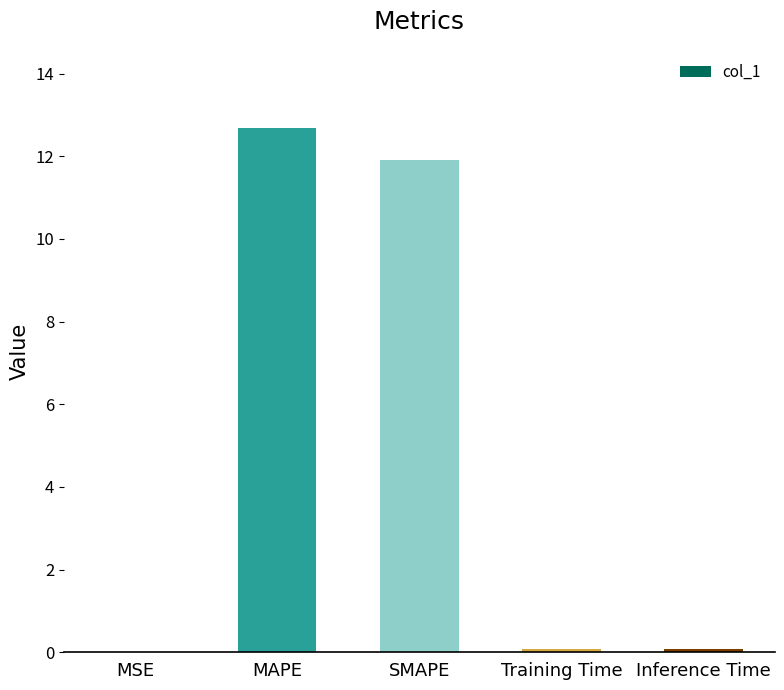

Between SMAPE and MSE, which is larger?

SMAPE